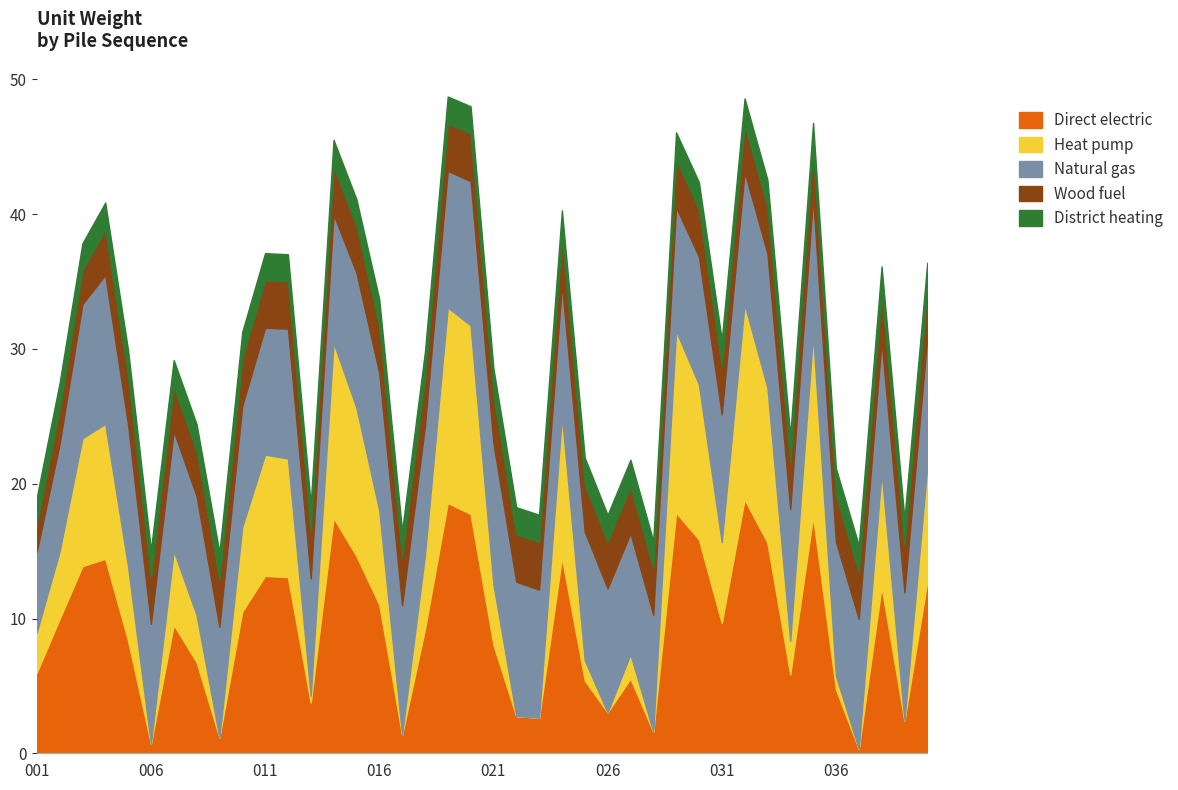

What is the maximum value for Direct electric?

18.8